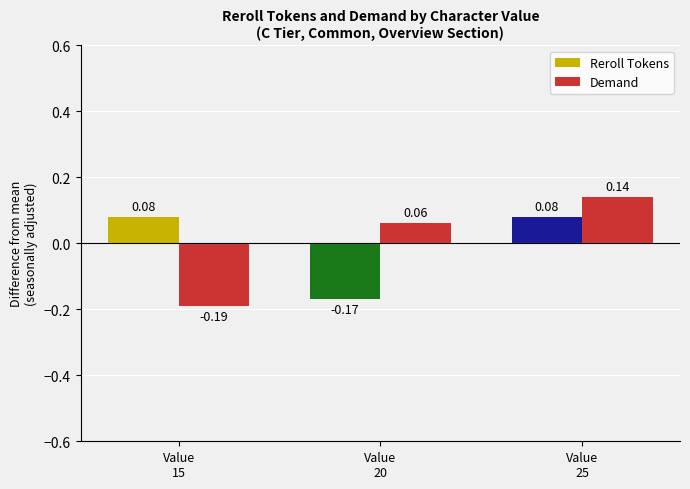

Rank the series by their maximum value, from lowest to highest.

Reroll Tokens, Demand